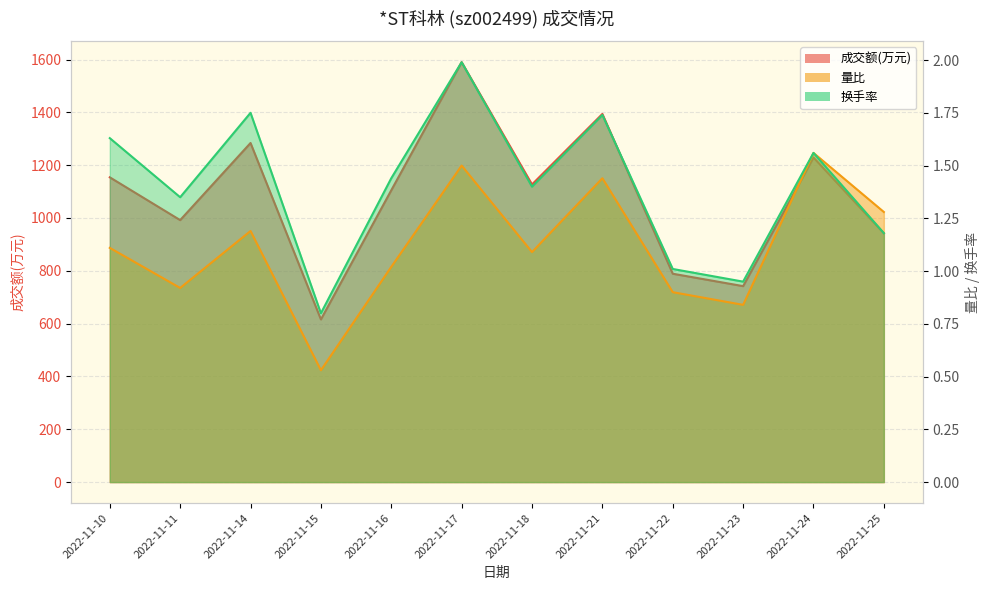

At which label is 量比 closest to 1?

2022-11-16